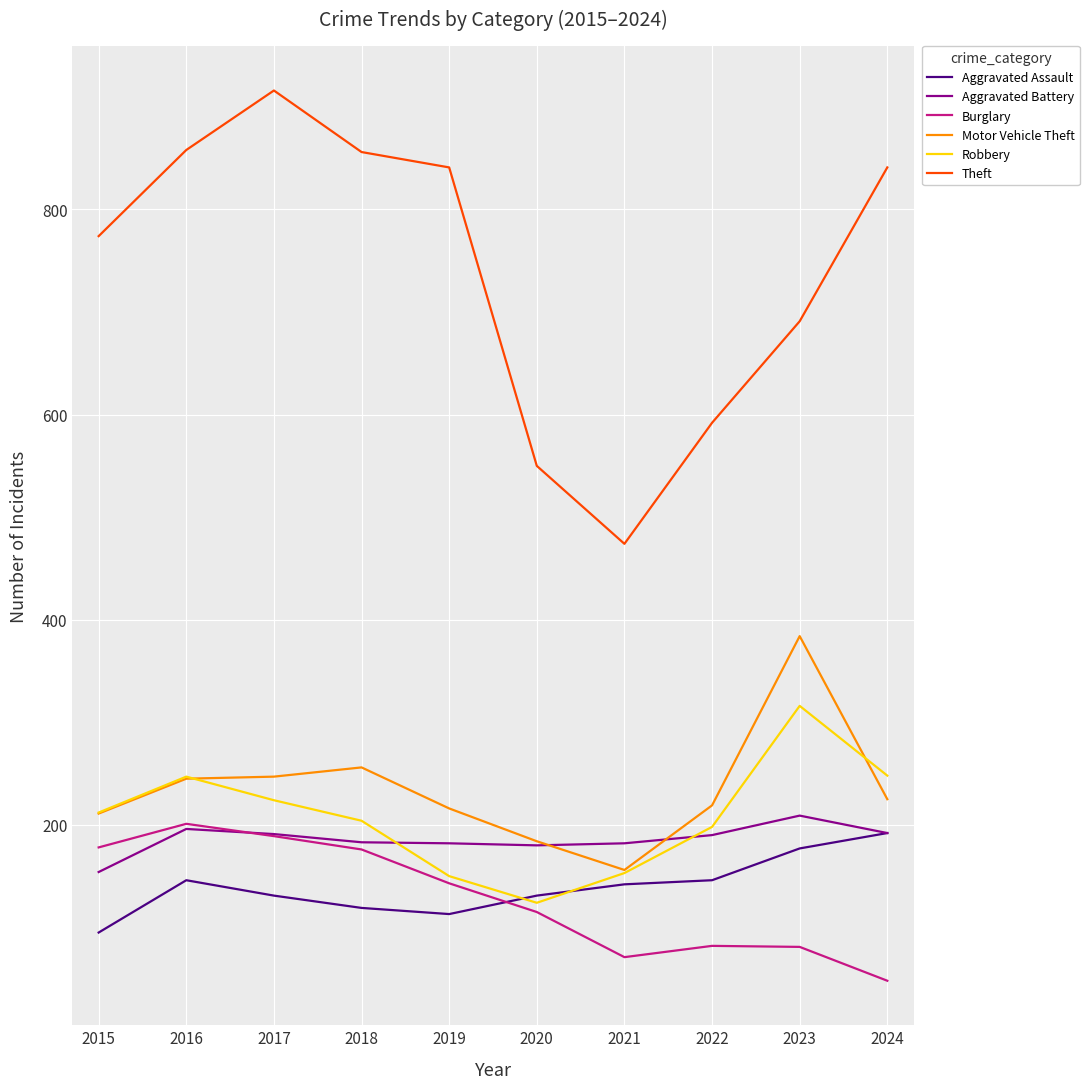

True or false: Motor Vehicle Theft and Aggravated Assault cross at least once.

False